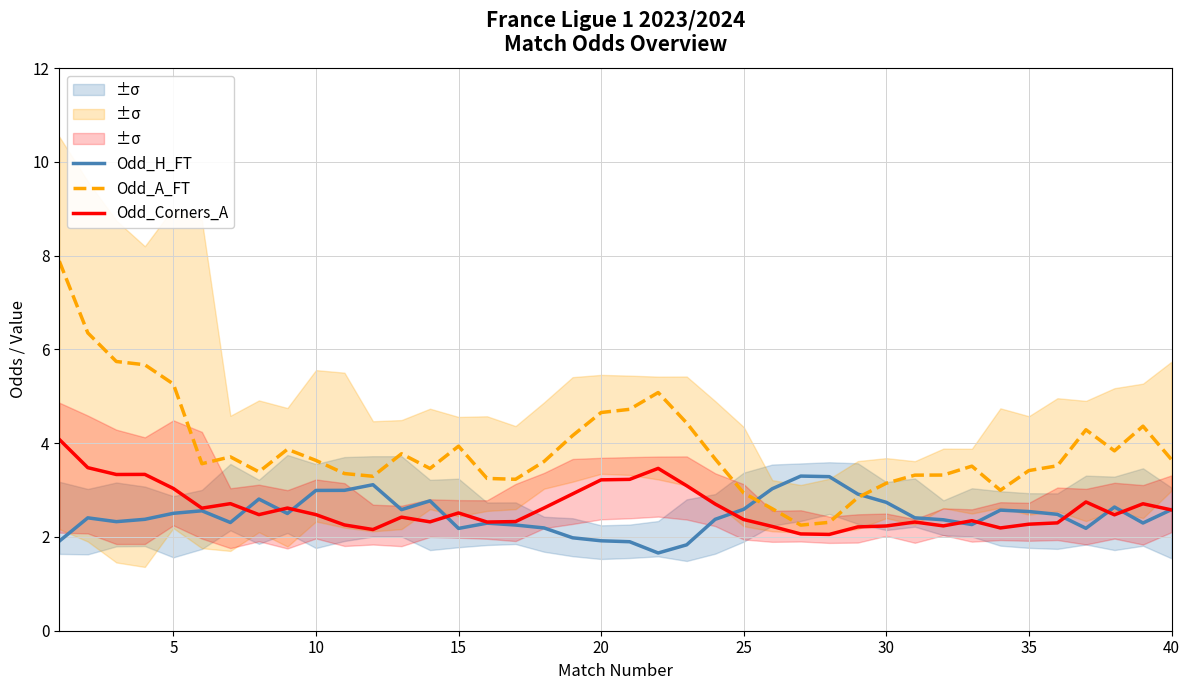

Which series has the largest total across all categories?

Odd_A_FT